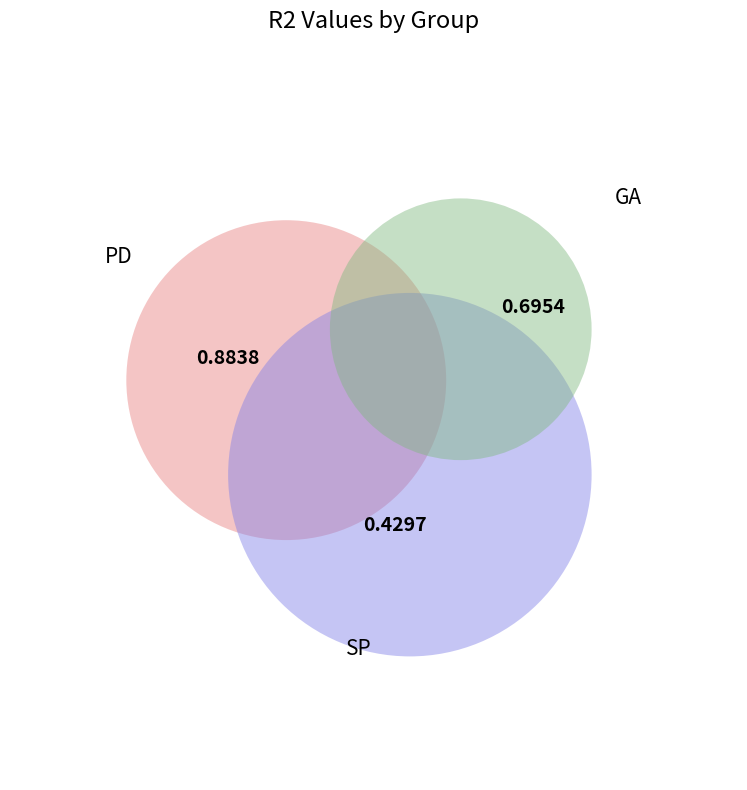

True or false: PD accounts for 44% of the total.

True